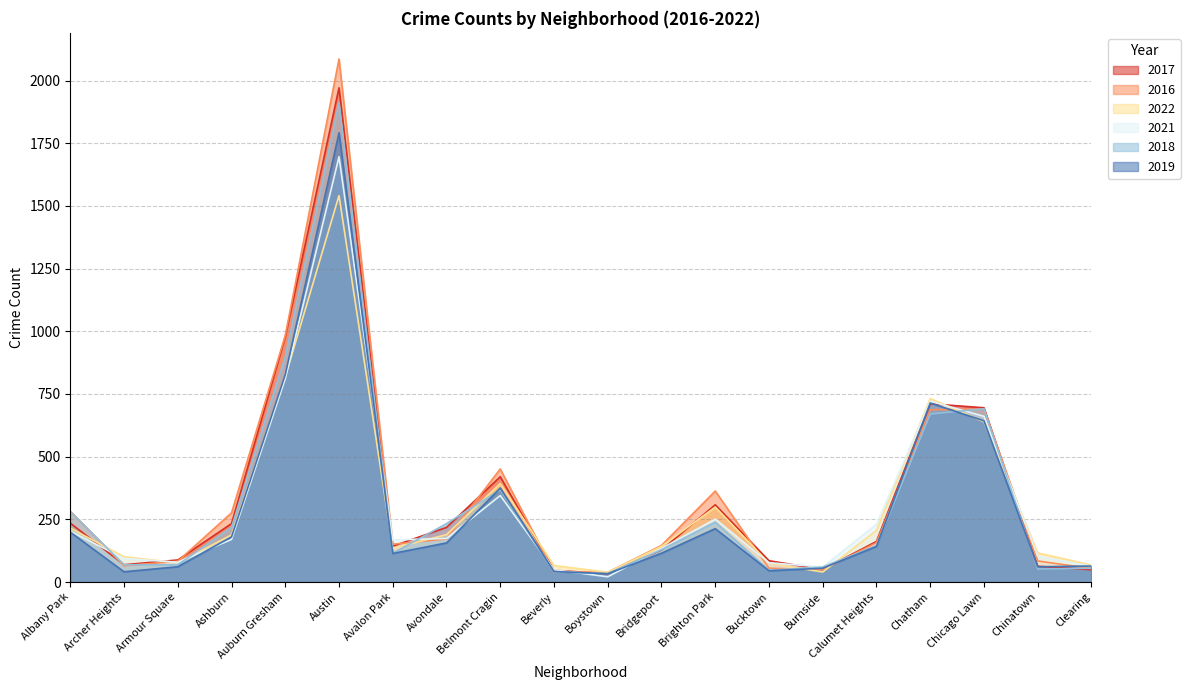

What is the sum of all 2018 values?

6325